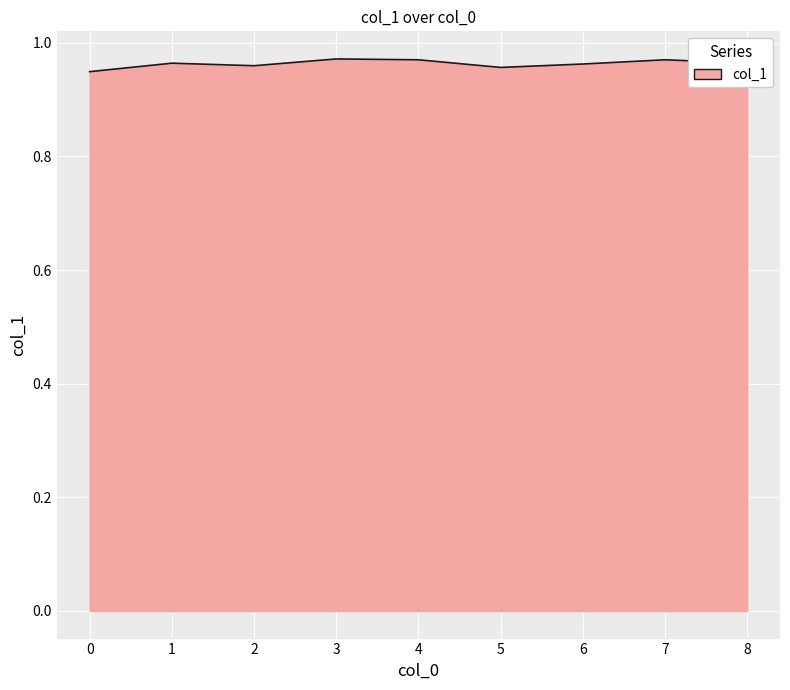

True or false: the data shows 0.3 at 4.

False